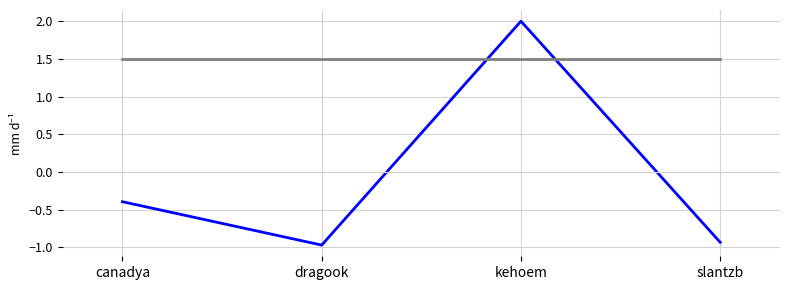

What is the spread (max minus min) of values at canadya?

1.9